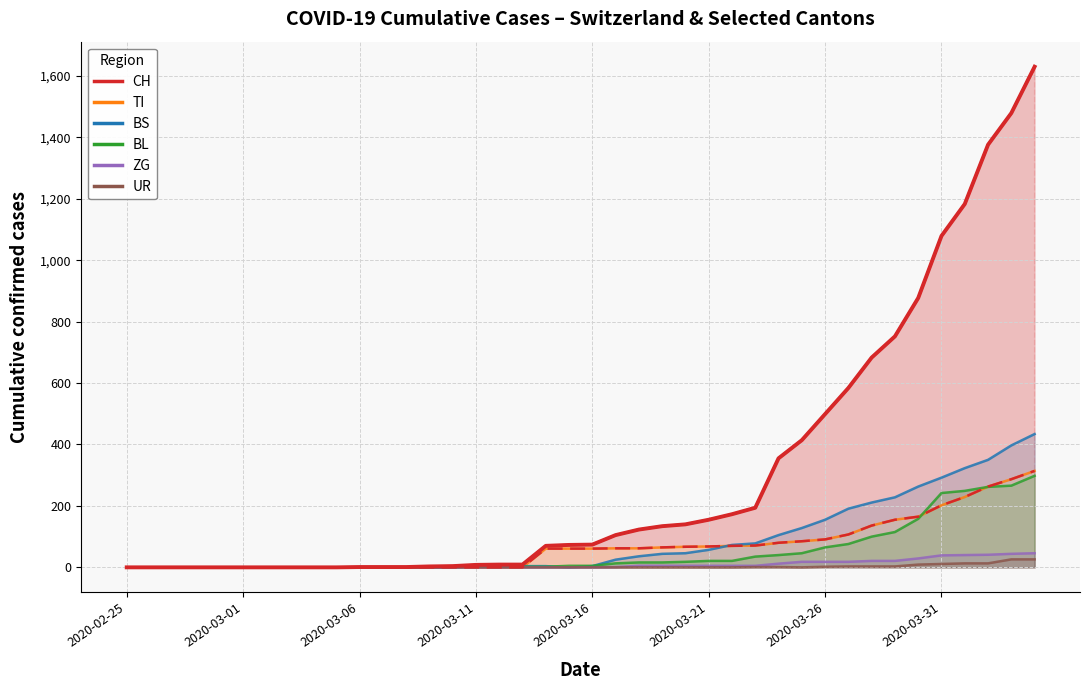

Is the value of UR at 2020-03-04 greater than the value of TI at 2020-03-14?

No